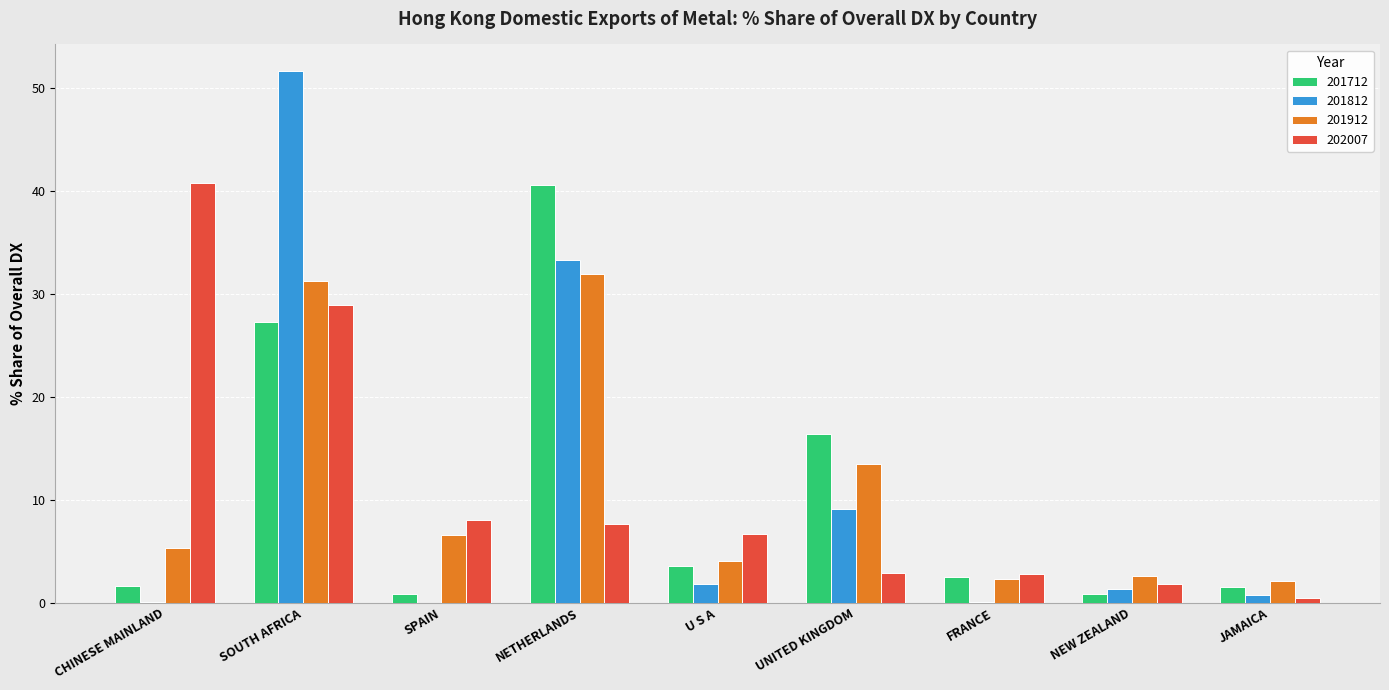

Is the value of 201812 at SPAIN greater than the value of 201912 at JAMAICA?

No